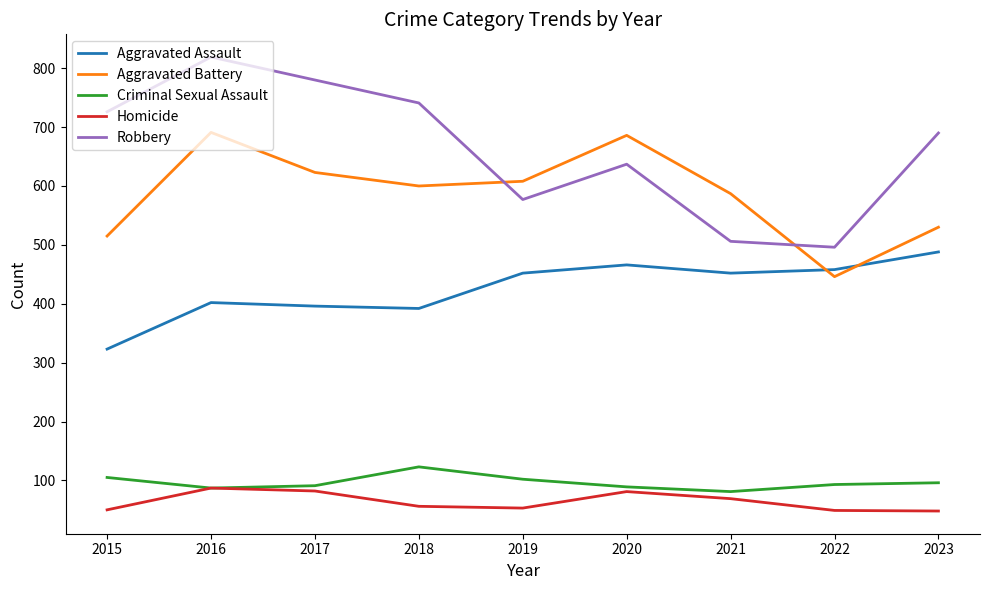

Where does the Homicide series first go above 56?

2016